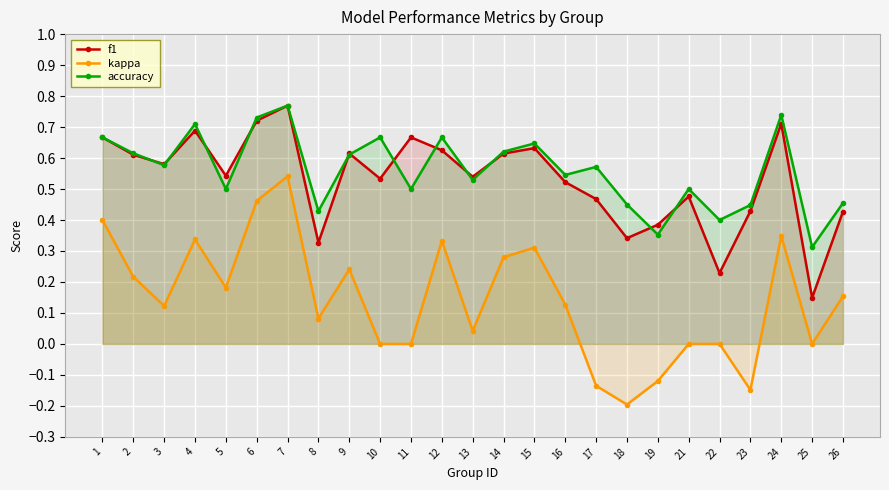

Rank the series by their maximum value, from lowest to highest.

kappa, f1, accuracy